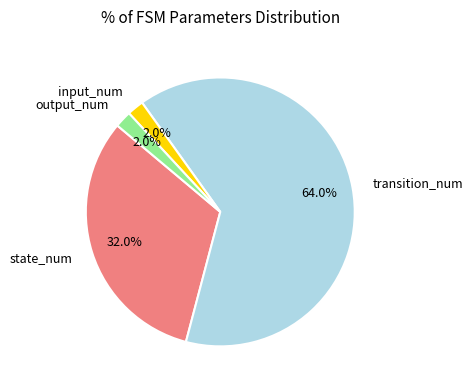

What is the majority slice?

transition_num